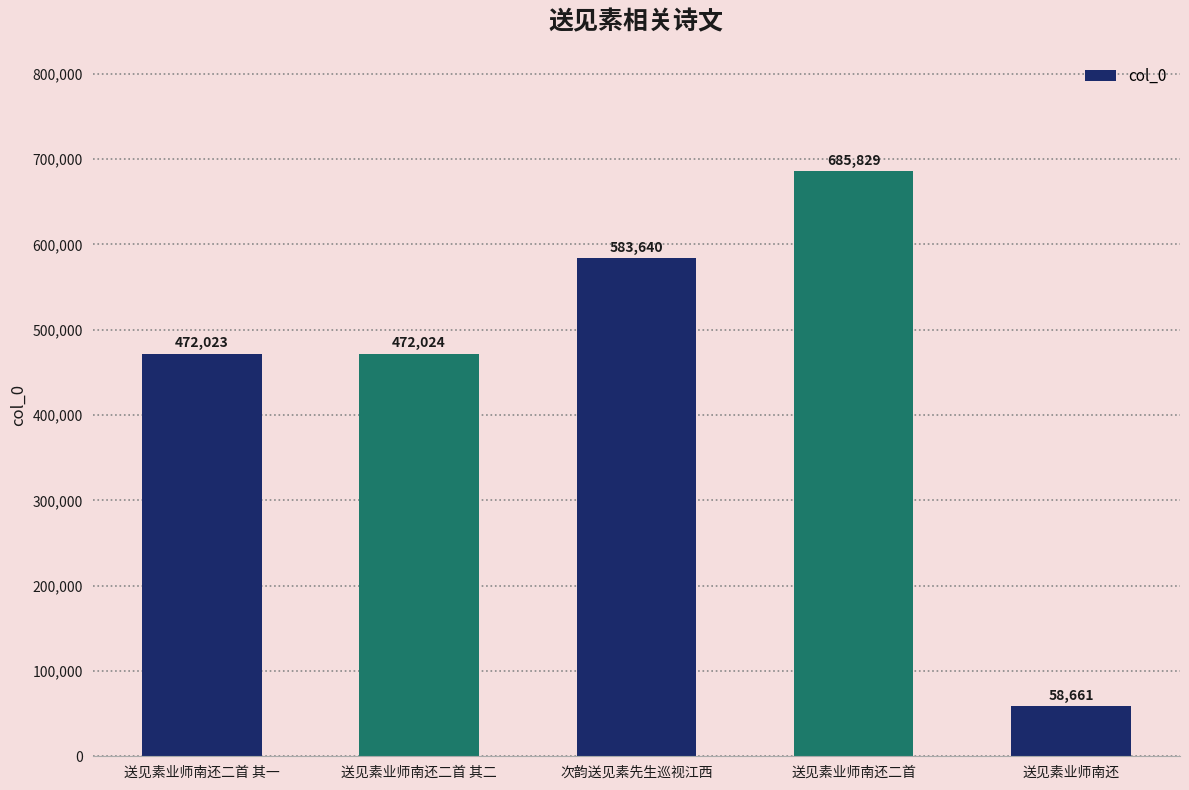

What is the value of the 3rd bar from the left?

583640